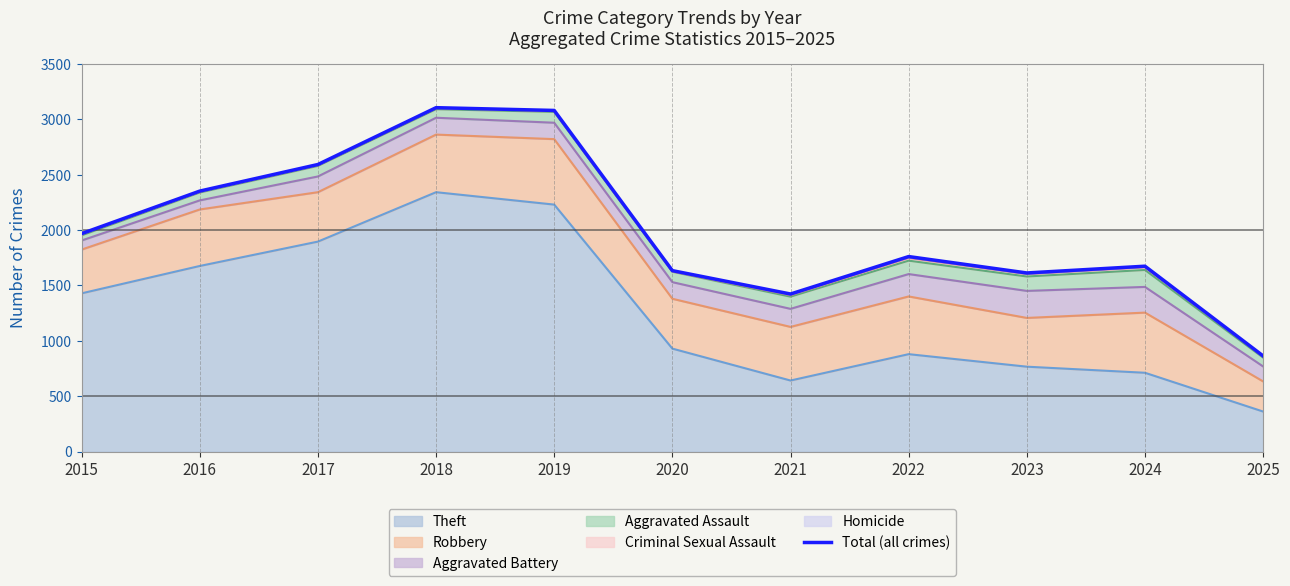

What is the sum of all values?

22066